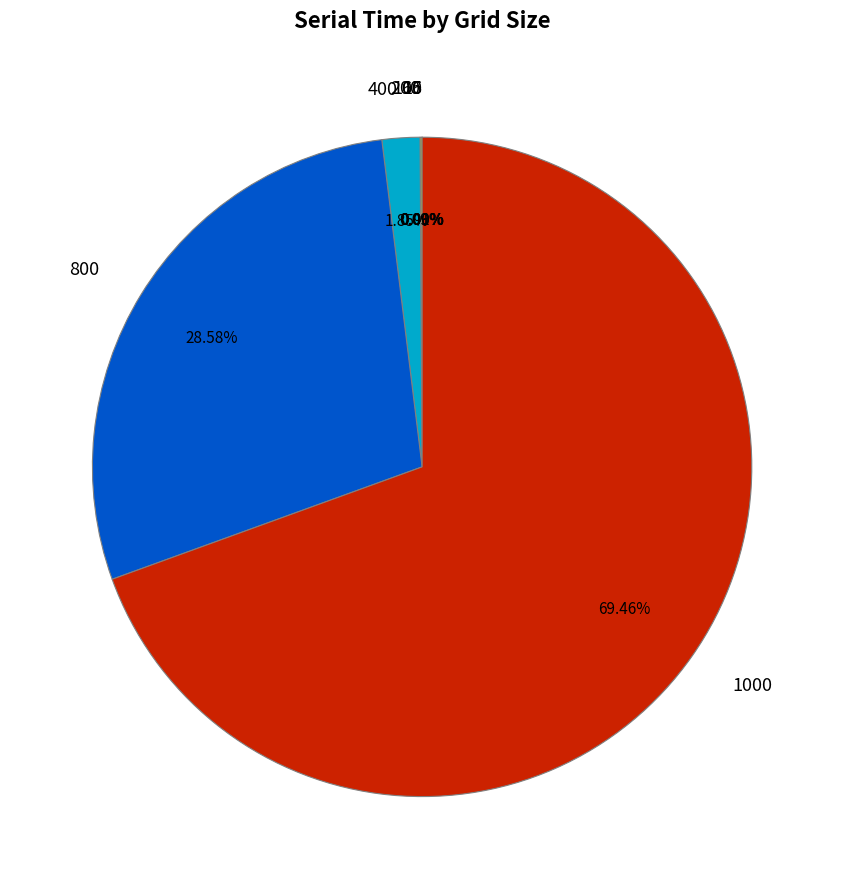

True or false: 1000 accounts for 69% of the total.

True